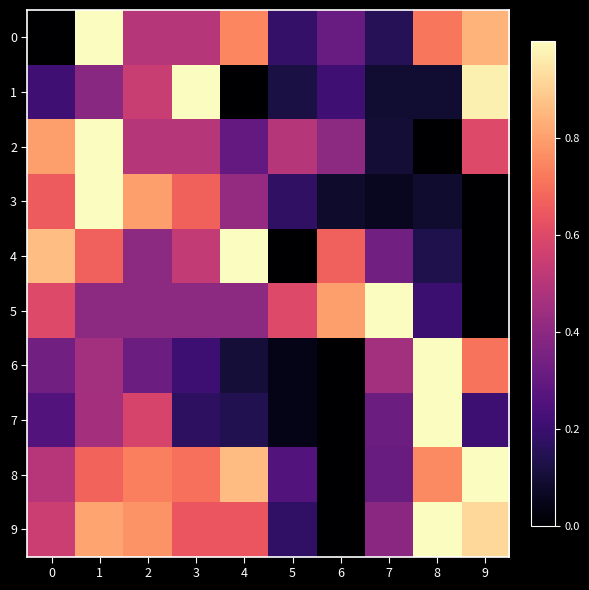

Reading right to left, list all the values displayed in this chart.

0: 9=0.8	8=0.7	7=0.2	6=0.3	5=0.2	4=0.7	3=0.5	2=0.5	1=1.0	0=0.0
1: 9=1.0	8=0.1	7=0.1	6=0.2	5=0.1	4=0.0	3=1.0	2=0.5	1=0.4	0=0.2
2: 9=0.6	8=0.0	7=0.1	6=0.4	5=0.5	4=0.3	3=0.5	2=0.5	1=1.0	0=0.8
3: 9=0.0	8=0.1	7=0.1	6=0.1	5=0.2	4=0.4	3=0.7	2=0.8	1=1.0	0=0.7
4: 9=0.0	8=0.1	7=0.3	6=0.7	5=0.0	4=1.0	3=0.5	2=0.4	1=0.7	0=0.9
5: 9=0.0	8=0.2	7=1.0	6=0.8	5=0.6	4=0.4	3=0.4	2=0.4	1=0.4	0=0.6
6: 9=0.7	8=1.0	7=0.5	6=0.0	5=0.0	4=0.1	3=0.2	2=0.3	1=0.5	0=0.3
7: 9=0.2	8=1.0	7=0.3	6=0.0	5=0.0	4=0.1	3=0.2	2=0.6	1=0.5	0=0.3
8: 9=1.0	8=0.8	7=0.3	6=0.0	5=0.3	4=0.9	3=0.7	2=0.7	1=0.7	0=0.5
9: 9=0.9	8=1.0	7=0.4	6=0.0	5=0.2	4=0.6	3=0.6	2=0.8	1=0.8	0=0.5